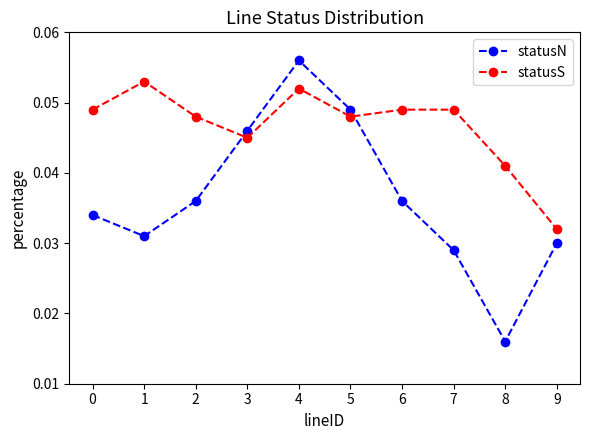

Which series ends up on top after the final intersection of statusN and statusS?

statusS